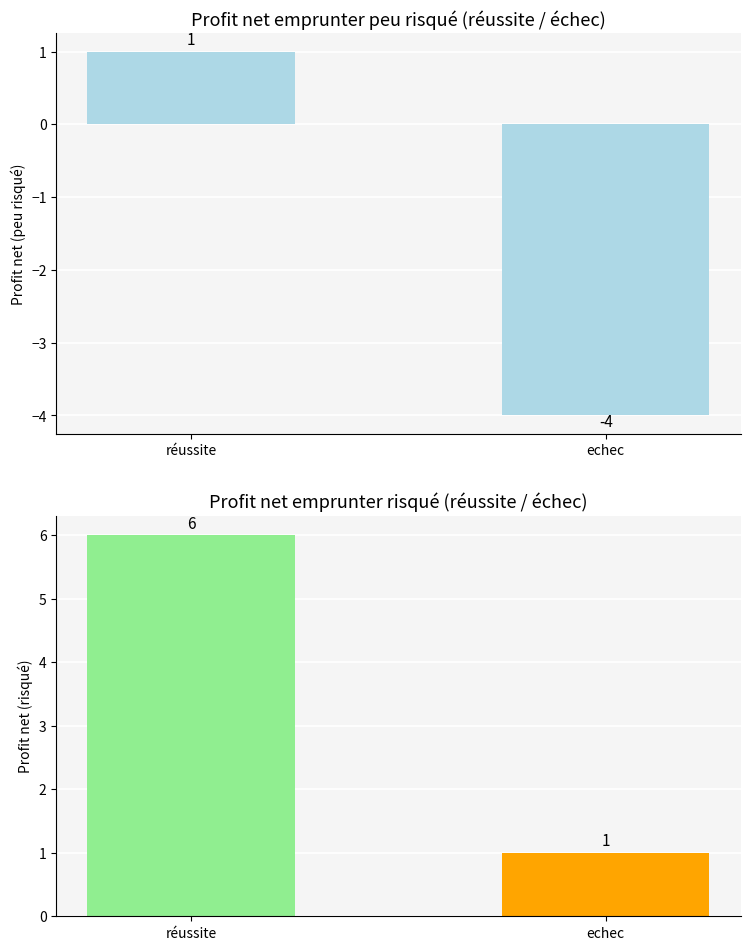

What is the value of the profit net emprunter risqué bar at the 2nd from the left?

1